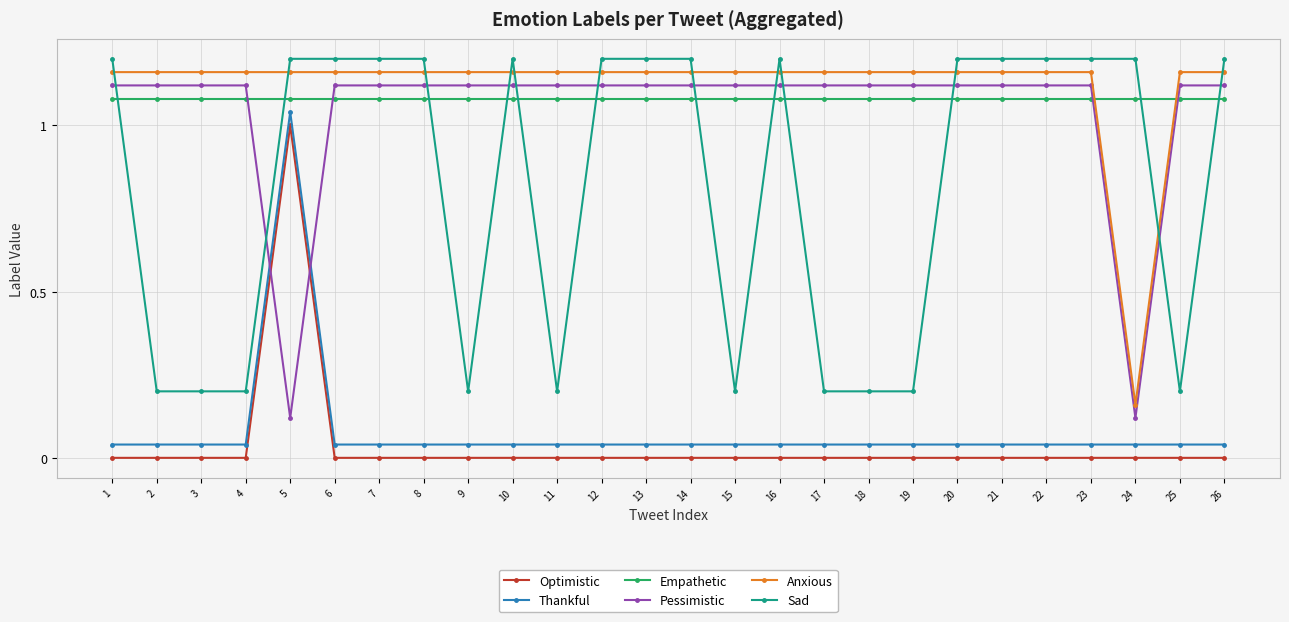

Count the number of data series in this chart.

6